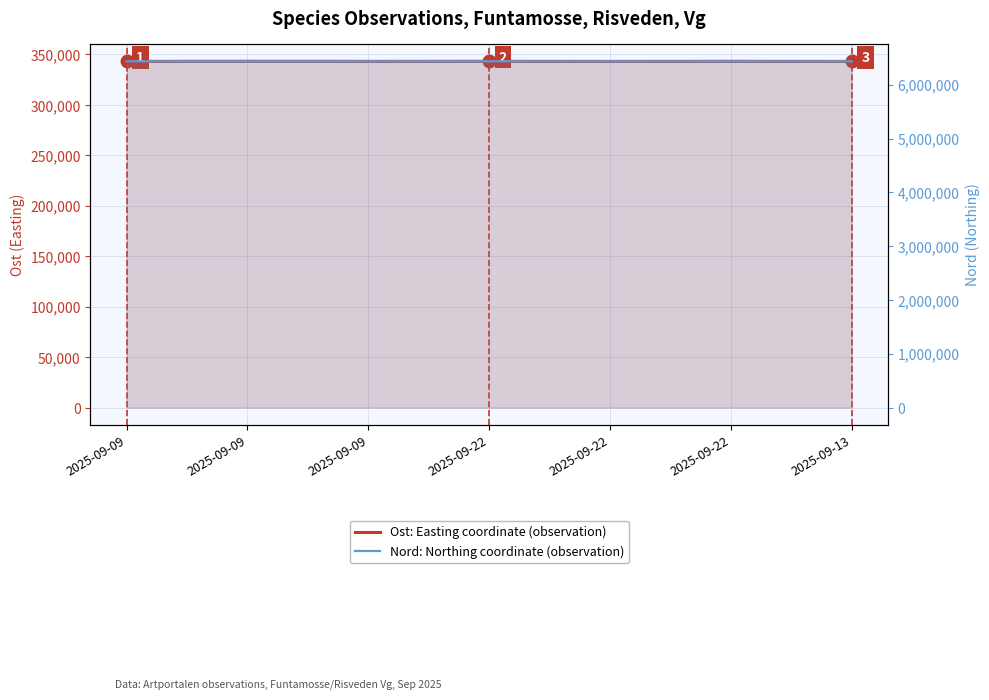

Which category has the highest value in the Nord: Northing coordinate (observation) series?

2025-09-09